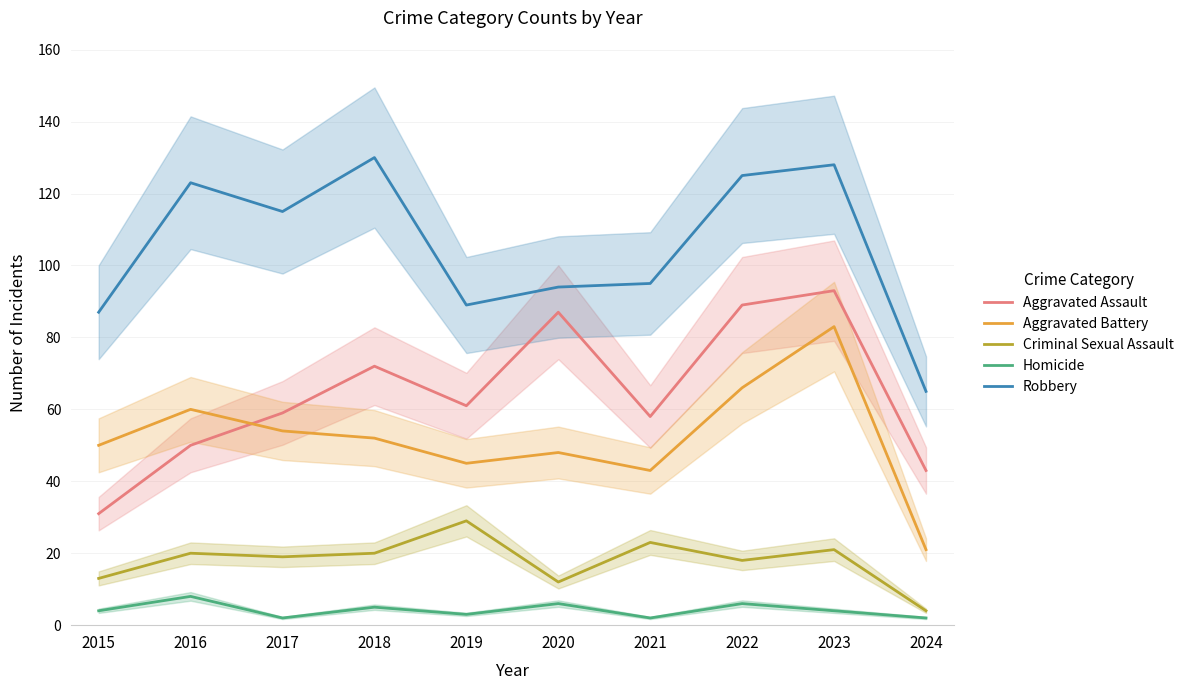

True or false: Robbery has more than 2 interior local peaks.

True